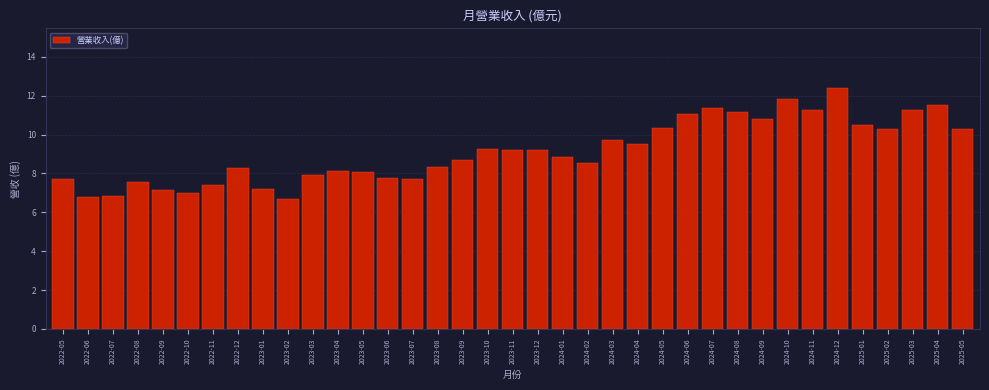

What is the value of the 26th bar from the left?

11.1